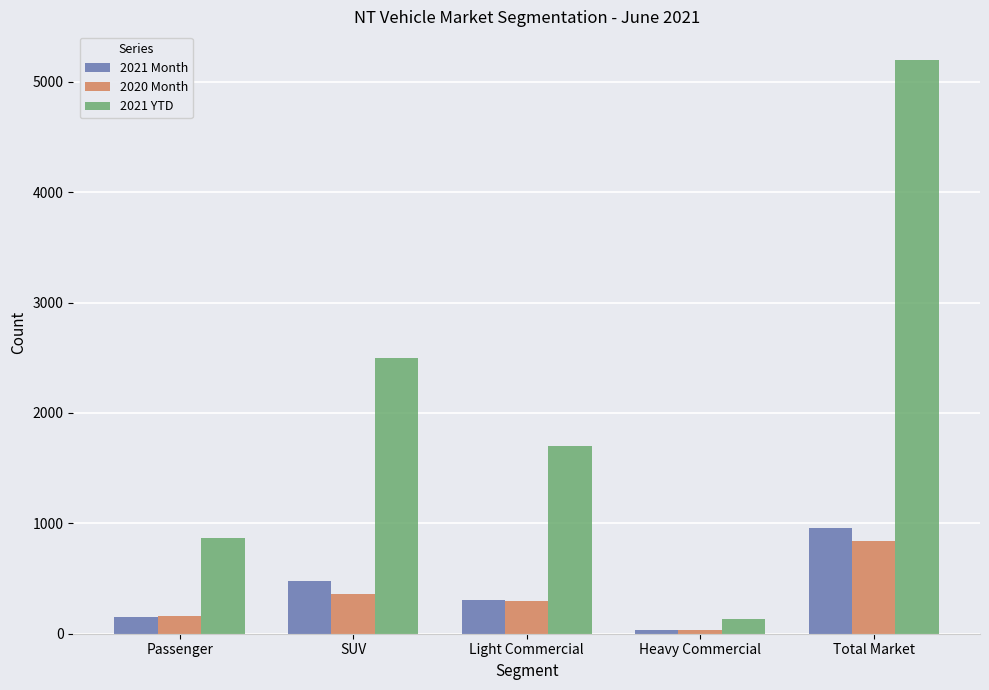

At how many categories does at least one series exceed 2206?

2